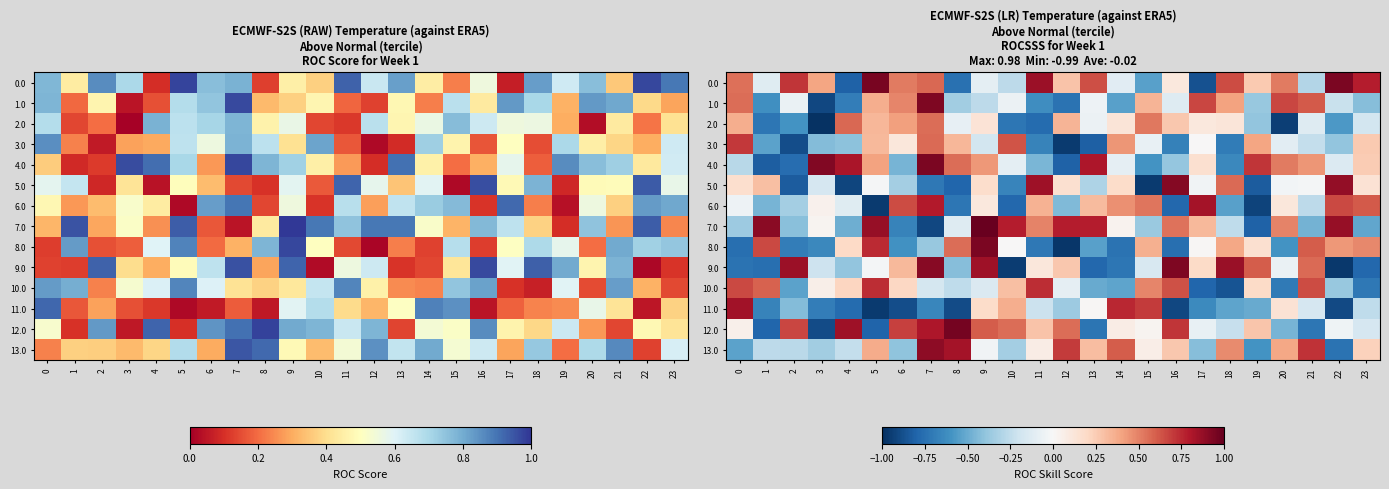

What is the spread (max minus min) of values at 12?

1.8